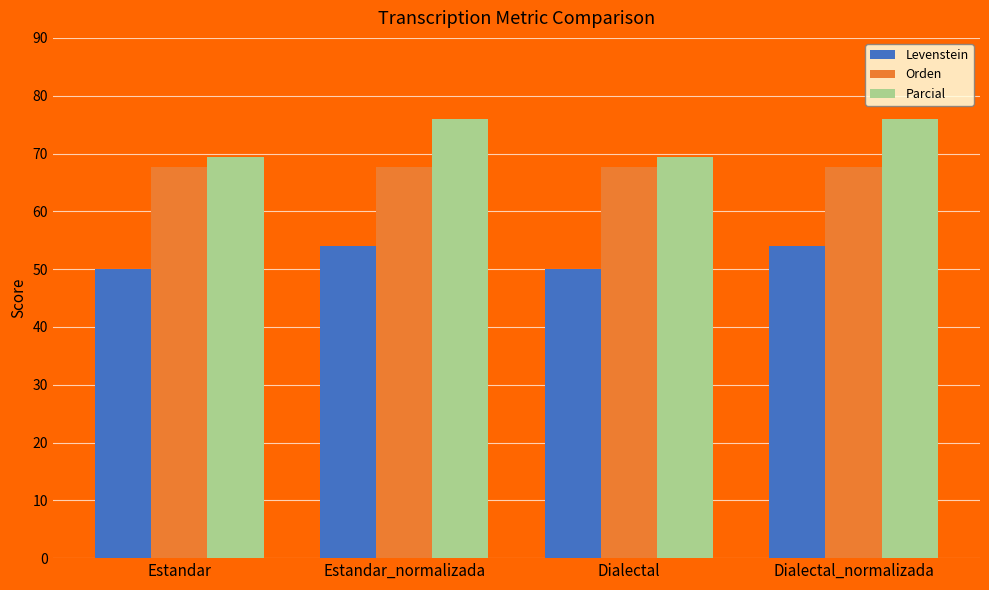

Reading right to left, list all the values displayed in this chart.

Levenstein: Dialectal_normalizada=54.1	Dialectal=50.0	Estandar_normalizada=54.1	Estandar=50.0
Orden: Dialectal_normalizada=67.7	Dialectal=67.7	Estandar_normalizada=67.7	Estandar=67.7
Parcial: Dialectal_normalizada=75.9	Dialectal=69.4	Estandar_normalizada=75.9	Estandar=69.4